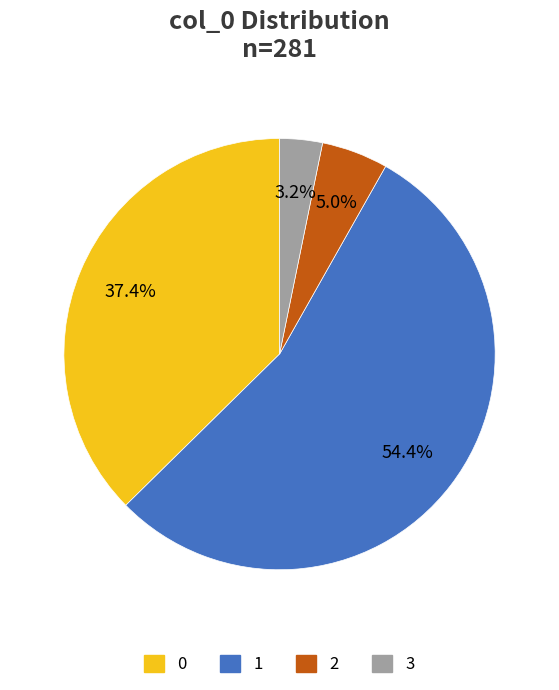

What percentage is NOT represented by 0?

62.6%